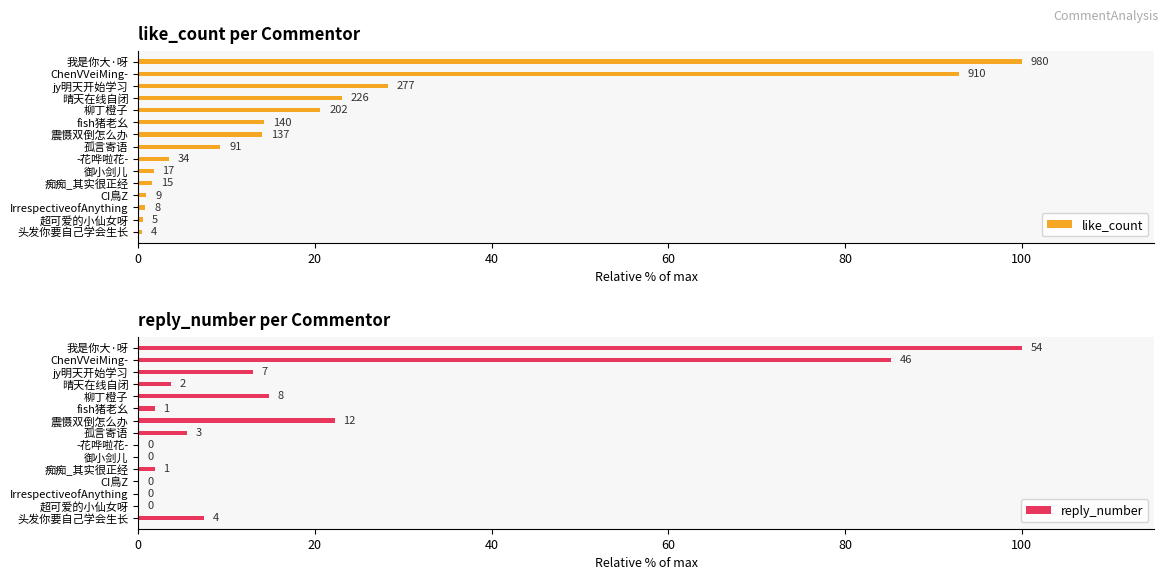

What is the spread (max minus min) of values at -花哗啦花-?

3.5